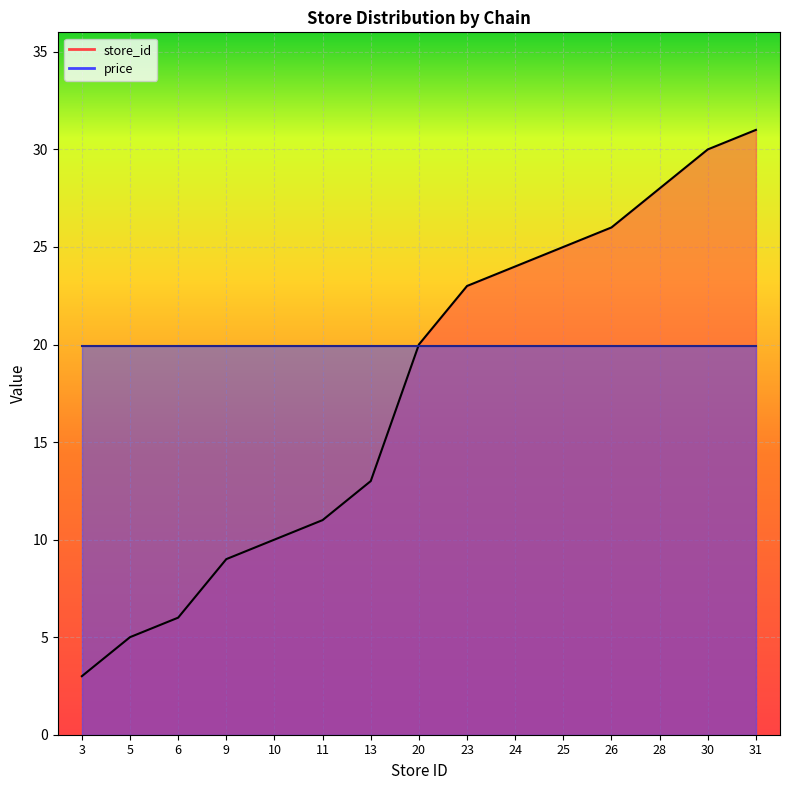

List the labels in order of value, largest first.

31, 30, 28, 26, 25, 24, 23, 20, 13, 11, 10, 9, 6, 5, 3